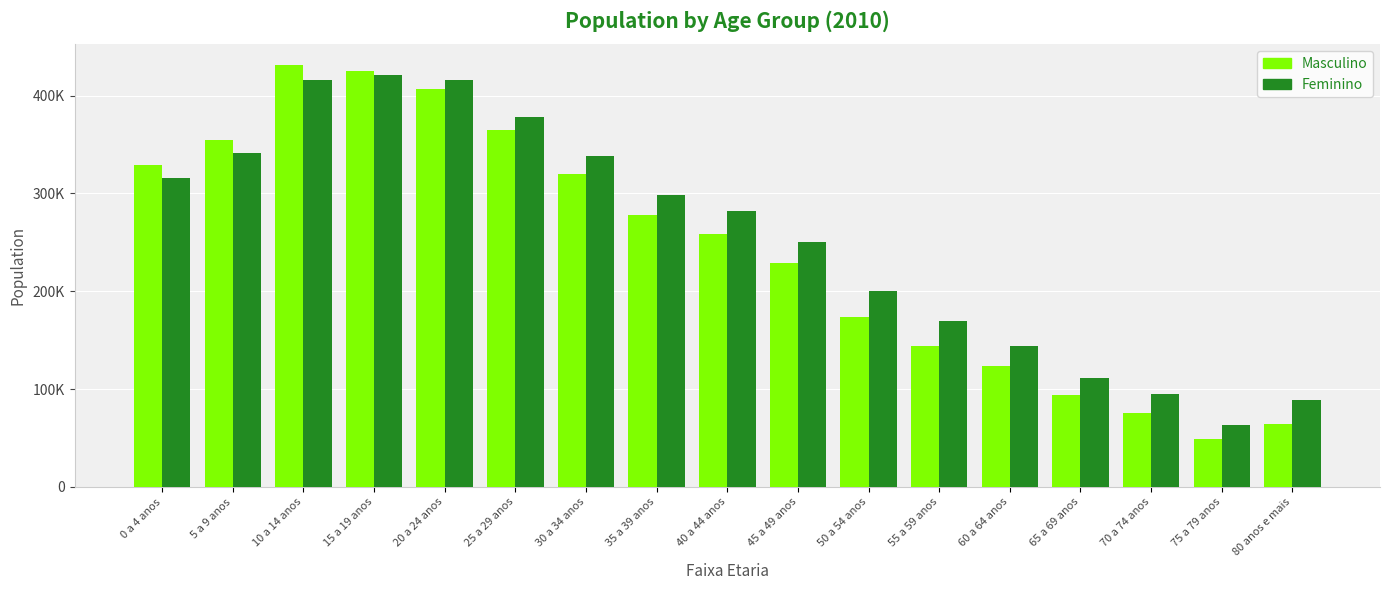

Which series has the largest range (max minus min)?

Masculino